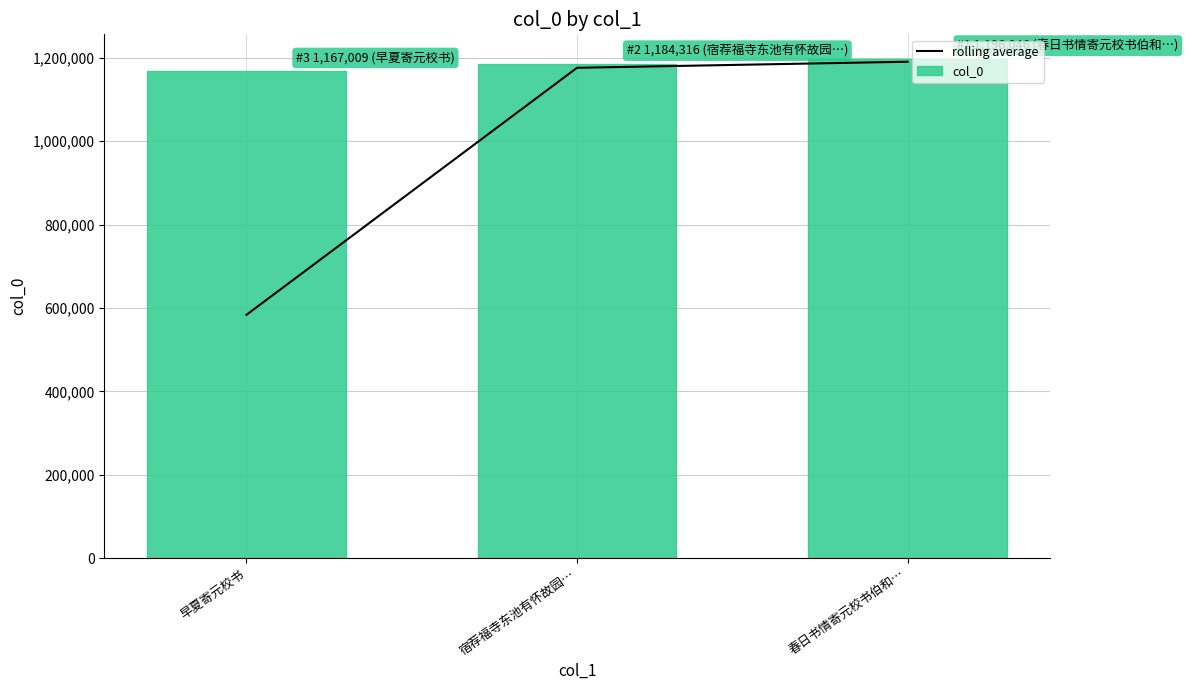

What value does the rolling average series have at 早夏寄元校书?

583504.5